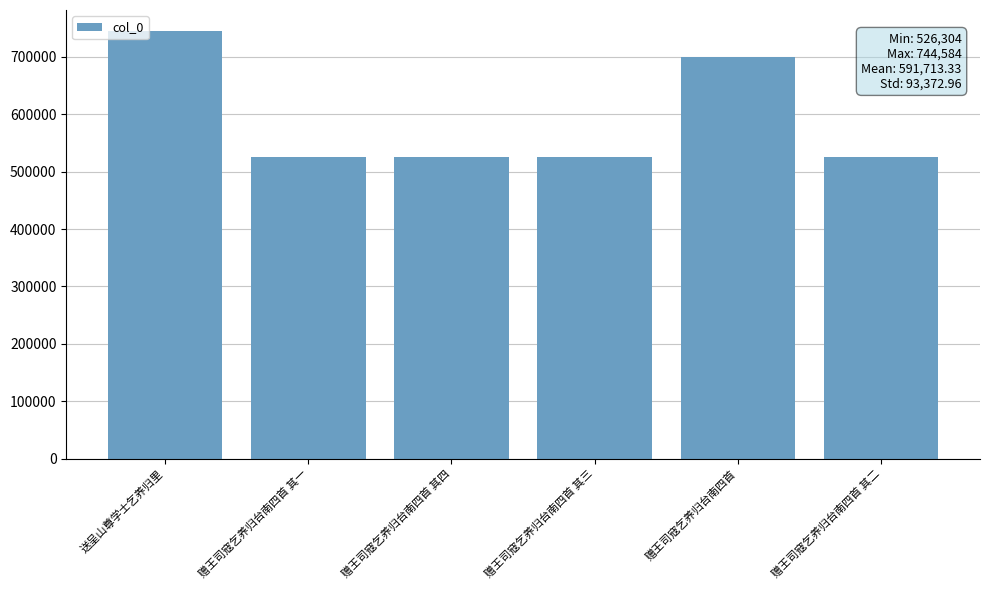

What is the change in value from 送呈山尊学士乞养归里 to 赠王司寇乞养归台南四首?

-44110